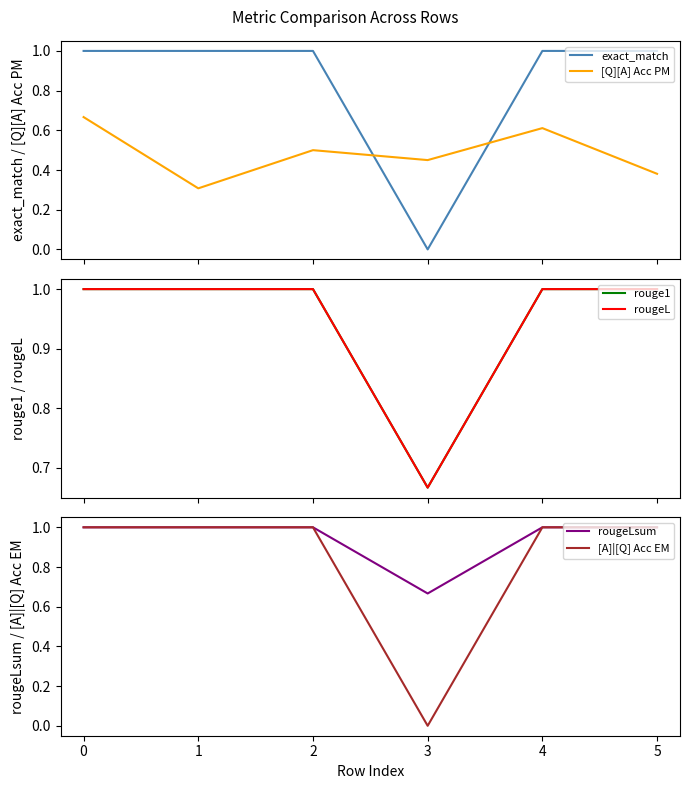

Reading right to left, extract all data points from this chart.

exact_match: 5=1.0	4=1.0	3=0.0	2=1.0	1=1.0	0=1.0
[Q][A] Acc PM: 5=0.4	4=0.6	3=0.5	2=0.5	1=0.3	0=0.7
rouge1: 5=1.0	4=1.0	3=0.7	2=1.0	1=1.0	0=1.0
rougeL: 5=1.0	4=1.0	3=0.7	2=1.0	1=1.0	0=1.0
rougeLsum: 5=1.0	4=1.0	3=0.7	2=1.0	1=1.0	0=1.0
[A]|[Q] Acc EM: 5=1.0	4=1.0	3=0.0	2=1.0	1=1.0	0=1.0